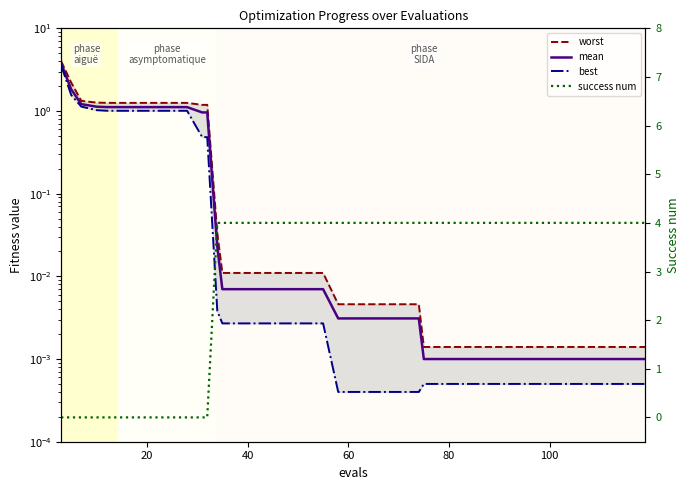

How many lines are shown in the chart?

4